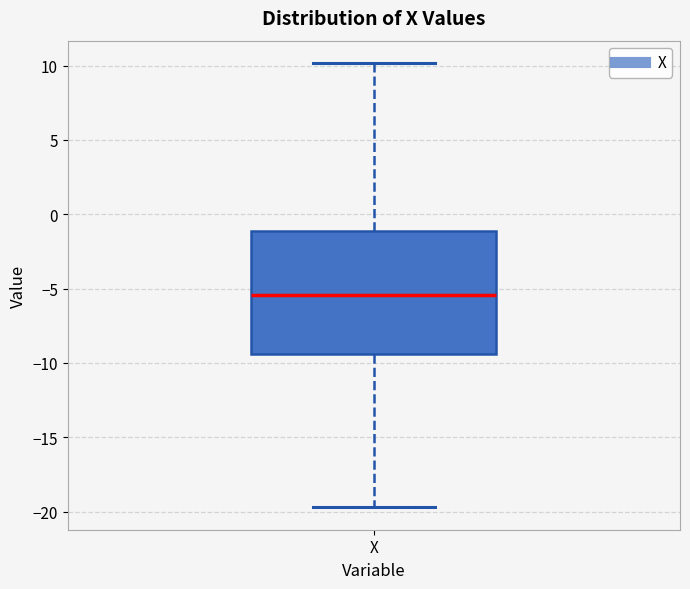

Transcribe this box plot: give where the median line is, the range the box spans, and where the two whiskers end, as read against the y-axis. The values are not printed on the chart, so give them approximately, as read against the axis.

median -5.5, box -9.5 to -1.0, whiskers -19.5 to 10.0